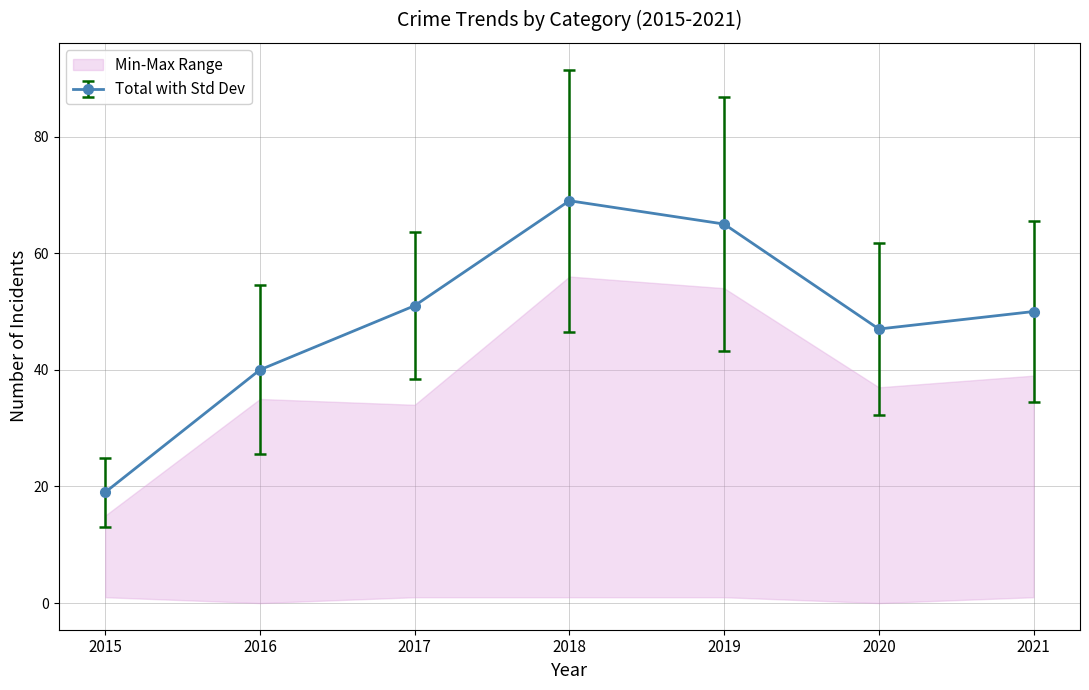

What is the value of the Total with Std Dev point at the 6th from the left?

47